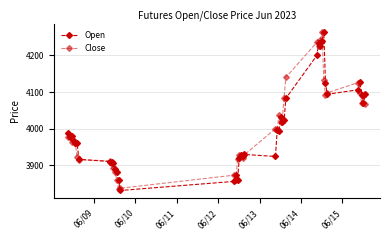

How many values in the Close series are below 3980?

20